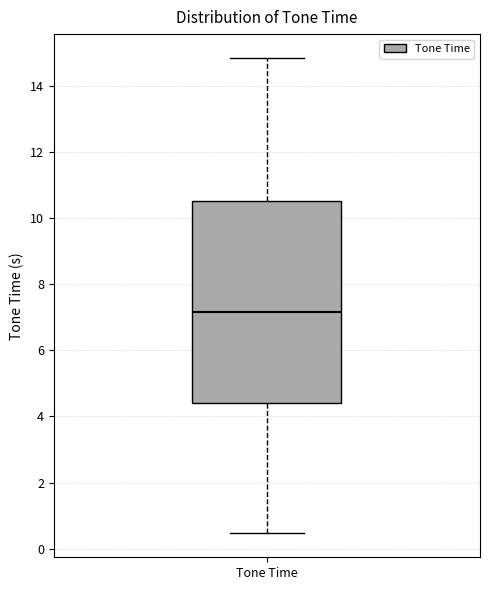

Transcribe this box plot: give where the median line is, the range the box spans, and where the two whiskers end, as read against the y-axis. The values are not printed on the chart, so give them approximately, as read against the axis.

median 7.2, box 4.4 to 10.6, whiskers 0.4 to 14.8